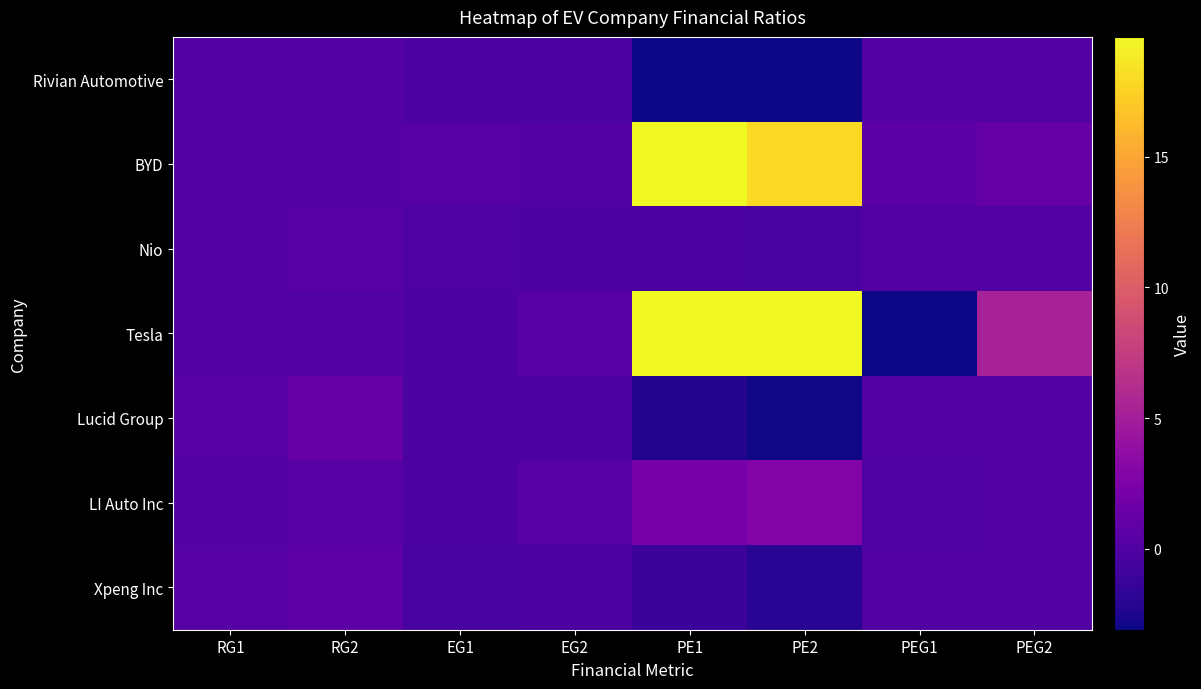

Rank the series by their maximum value, from highest to lowest.

BYD, Tesla, LI Auto Inc, Lucid Group, Xpeng Inc, Nio, Rivian Automotive